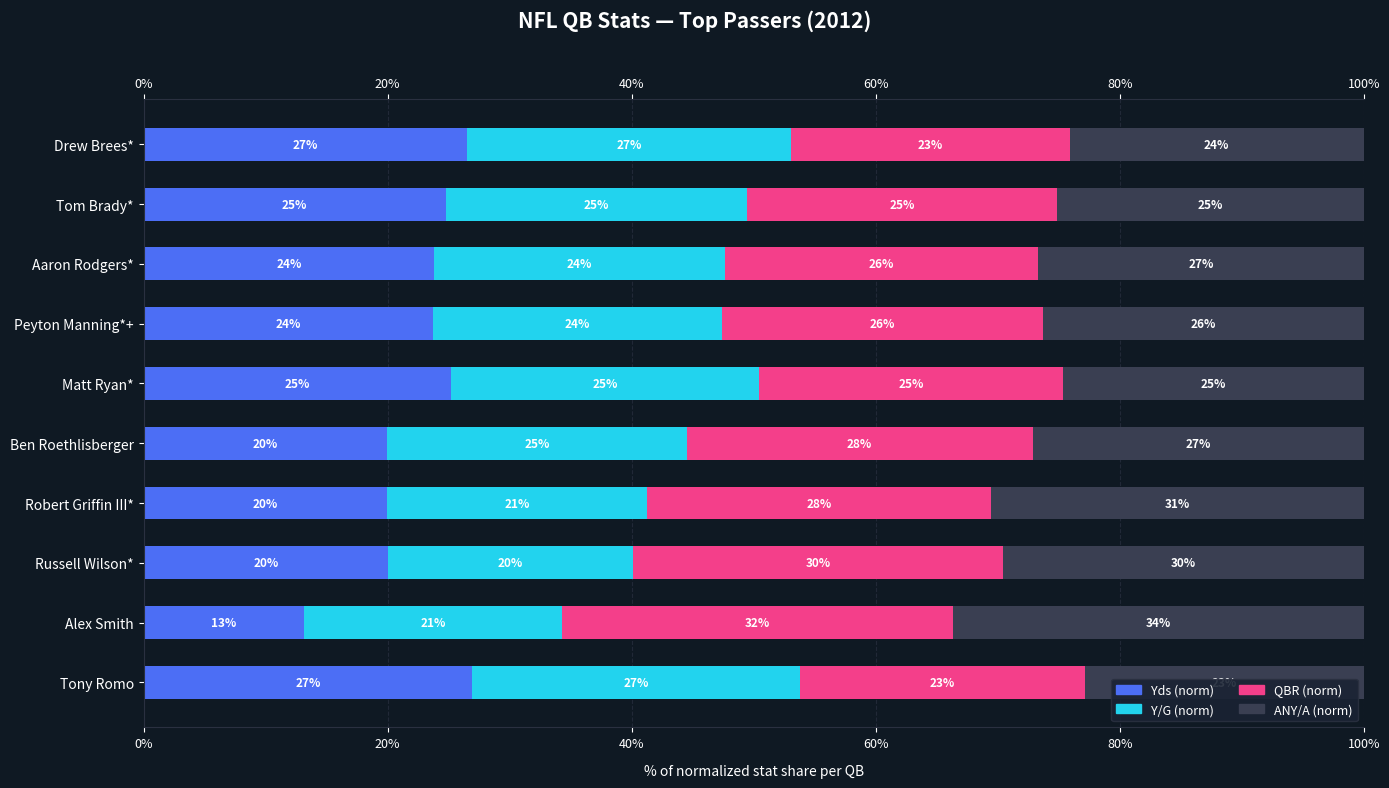

How many categories are shown in the chart?

10